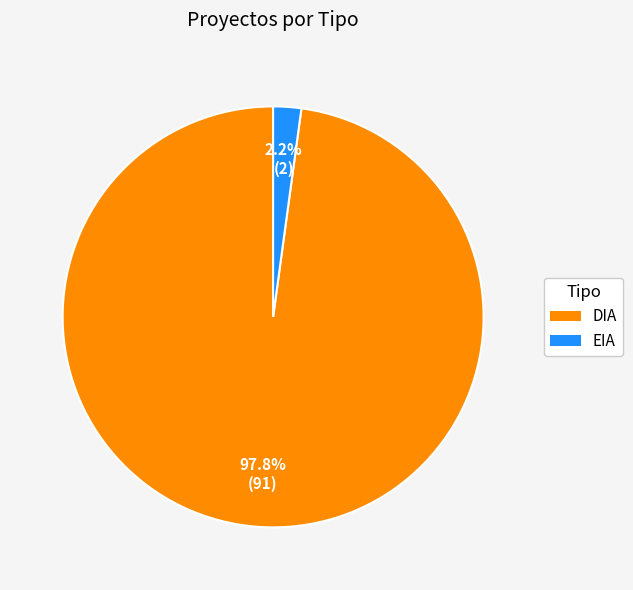

What percentage is NOT represented by EIA?

97.8%